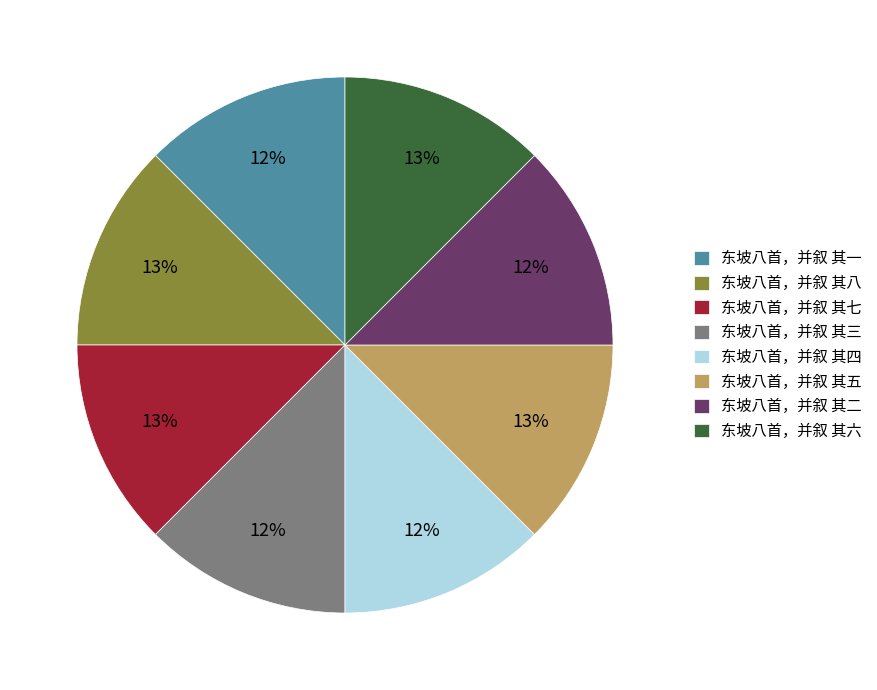

How many segments does this pie chart have?

8